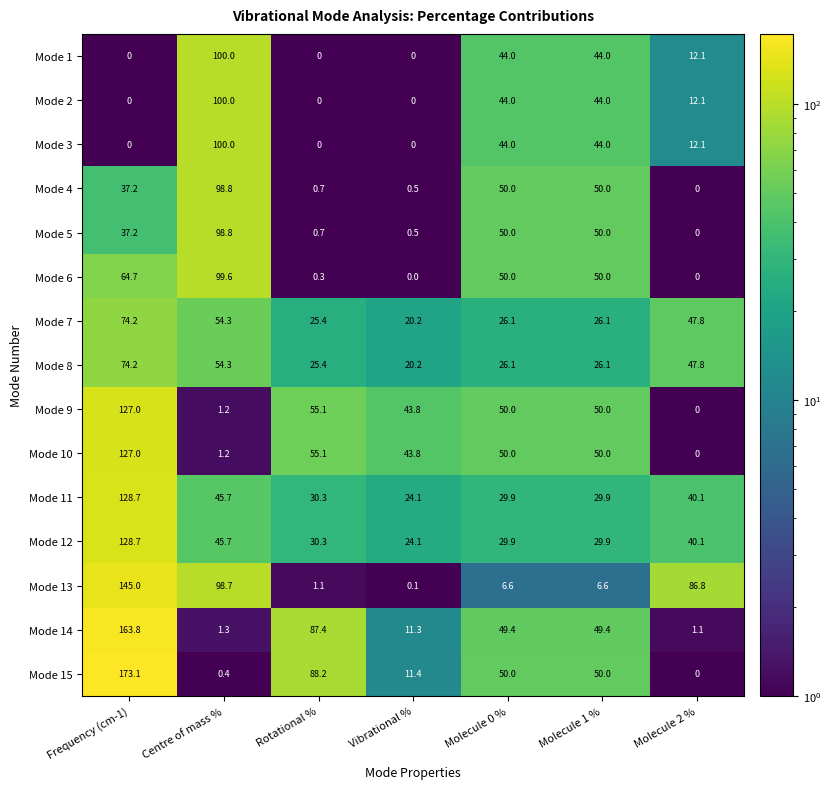

What is the spread (max minus min) of values at Molecule 2 %?

86.8